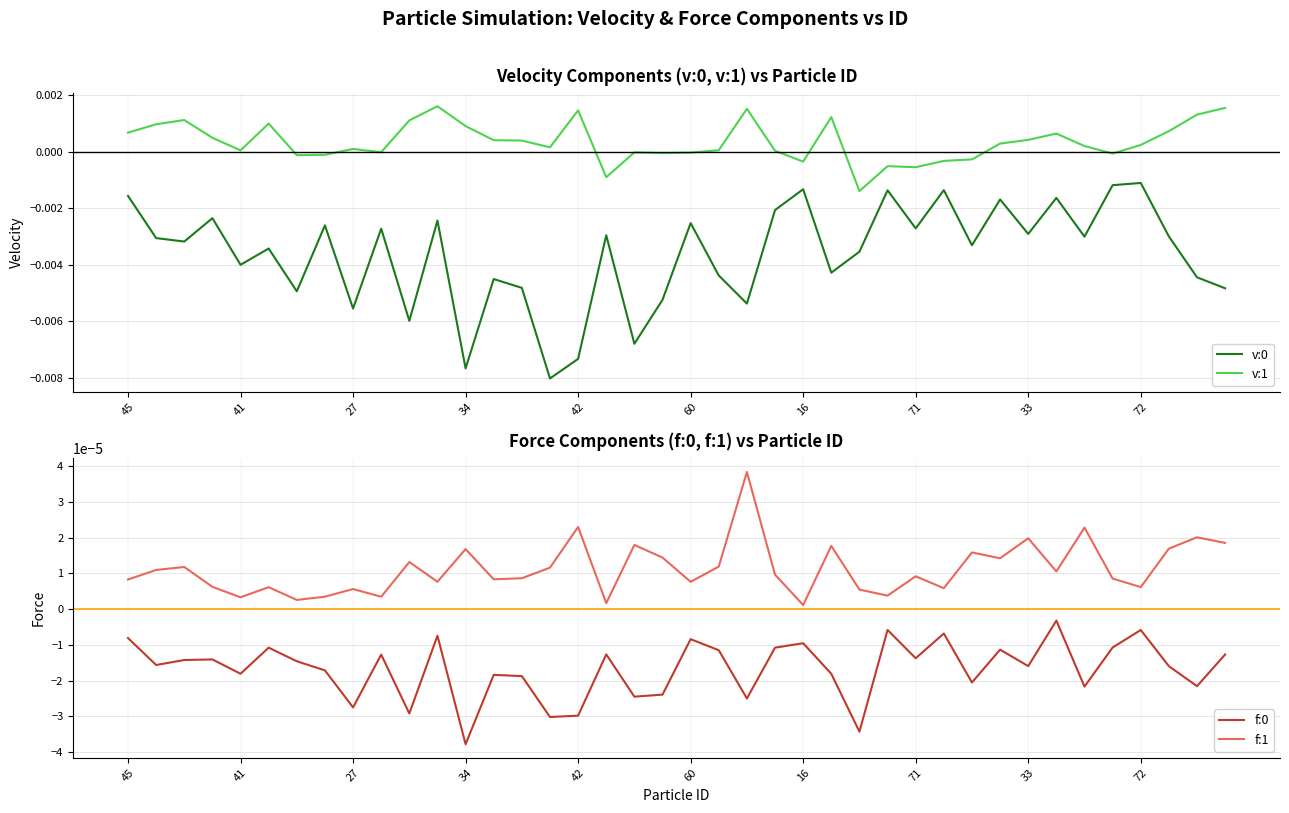

What is the label of the 1st point from the left?

45